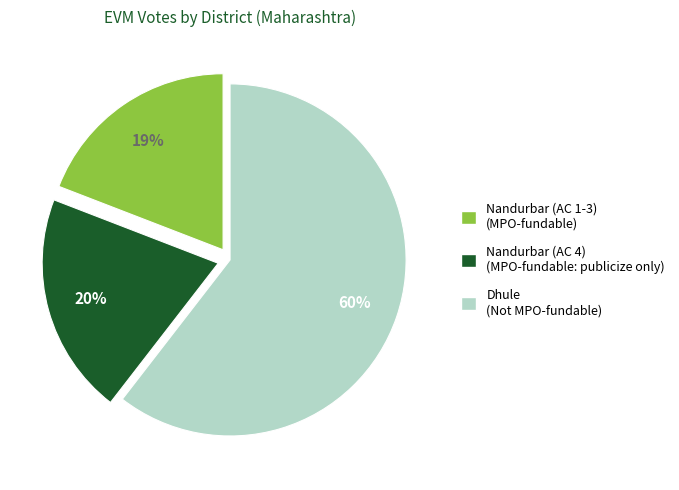

Count the number of slices in the pie.

3